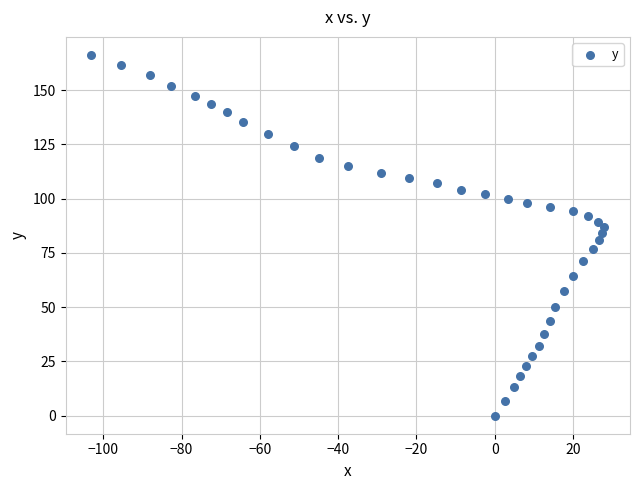

What is the range of X values (max minus min)?

131.1